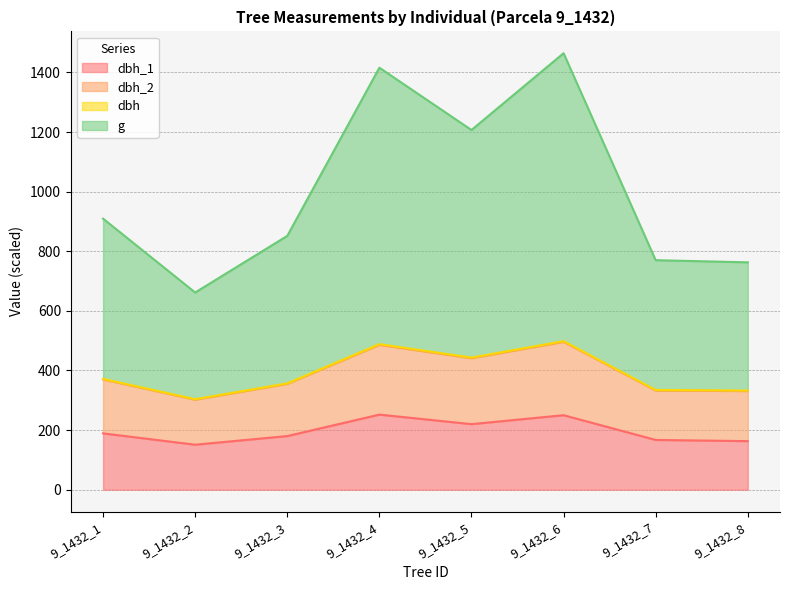

At how many categories does at least one series exceed 1246?

2